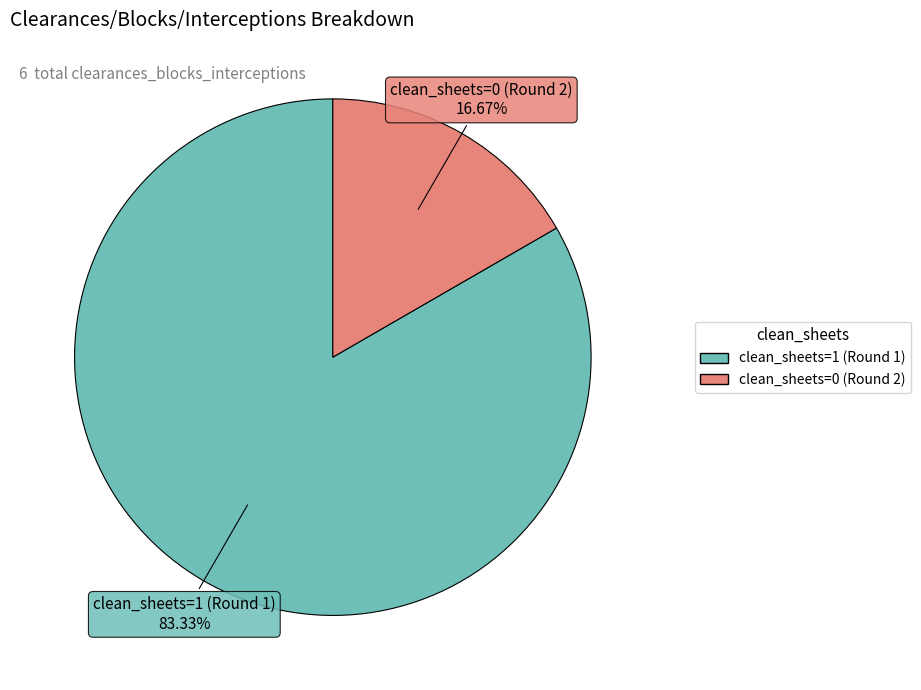

Does clean_sheets=1 (Round 1) account for over 50% of the chart?

Yes